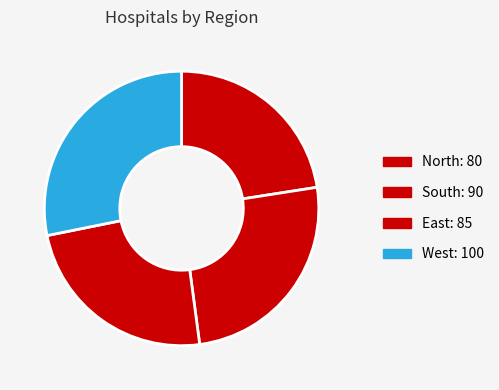

What portion of the pie excludes West?

71.8%